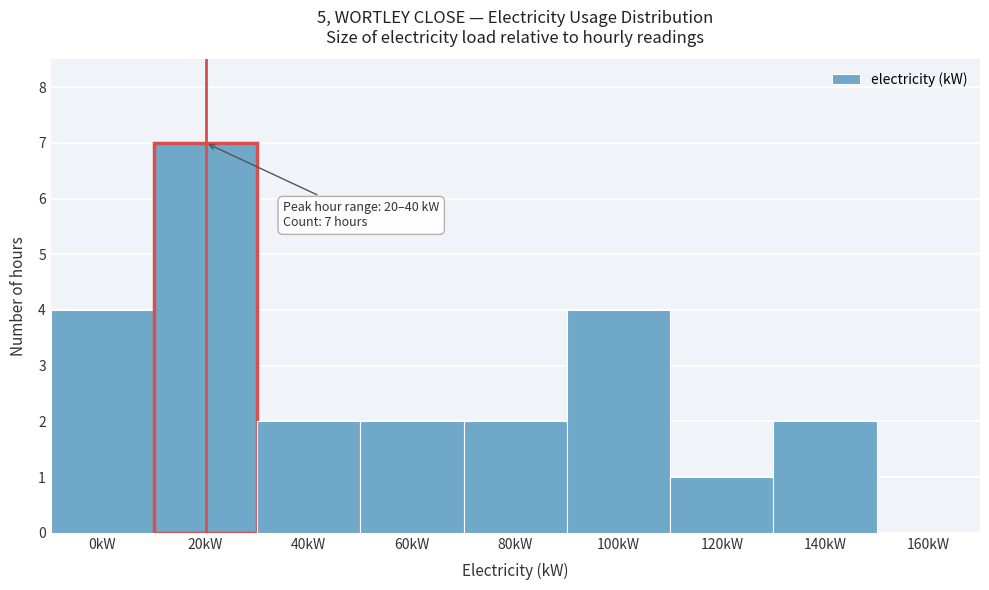

Reading left to right, transcribe all the data shown in this chart.

0kW=4	20kW=7	40kW=2	60kW=2	80kW=2	100kW=4	120kW=1	140kW=2	160kW=0